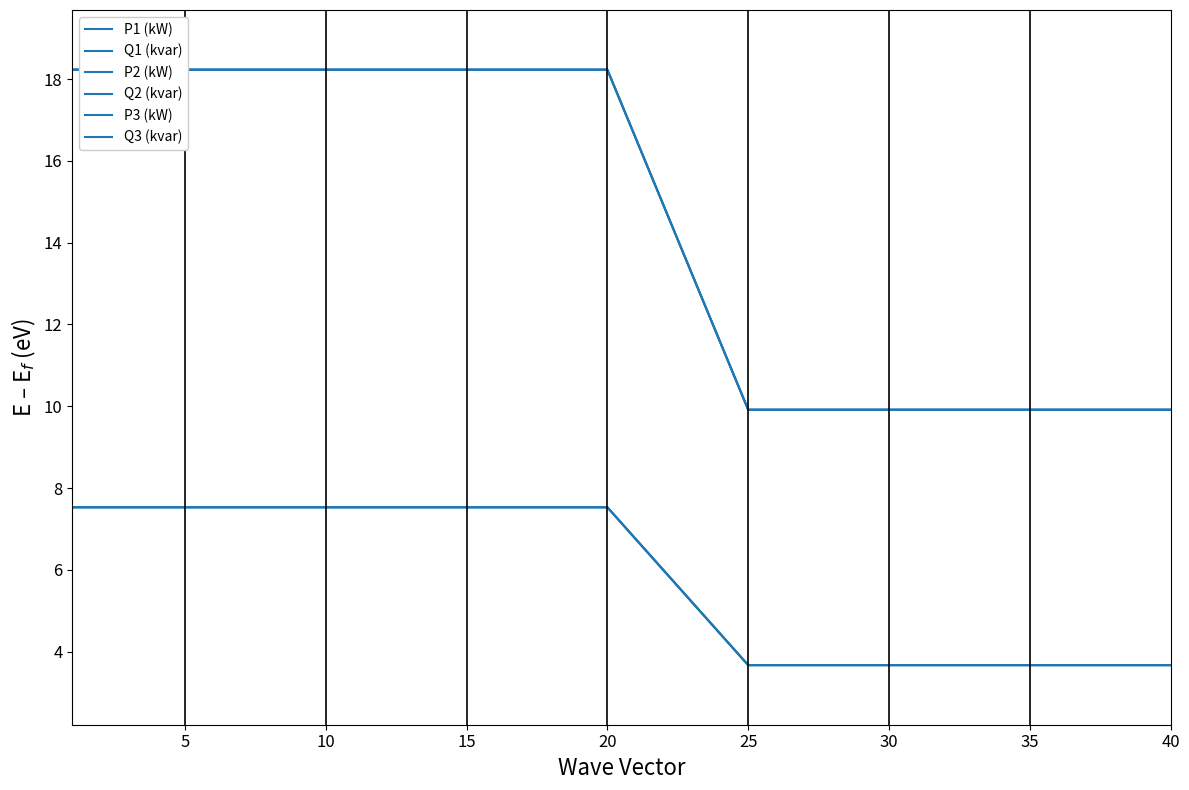

Is it true that Q1 (kvar) equals 5.3 at 33?

False